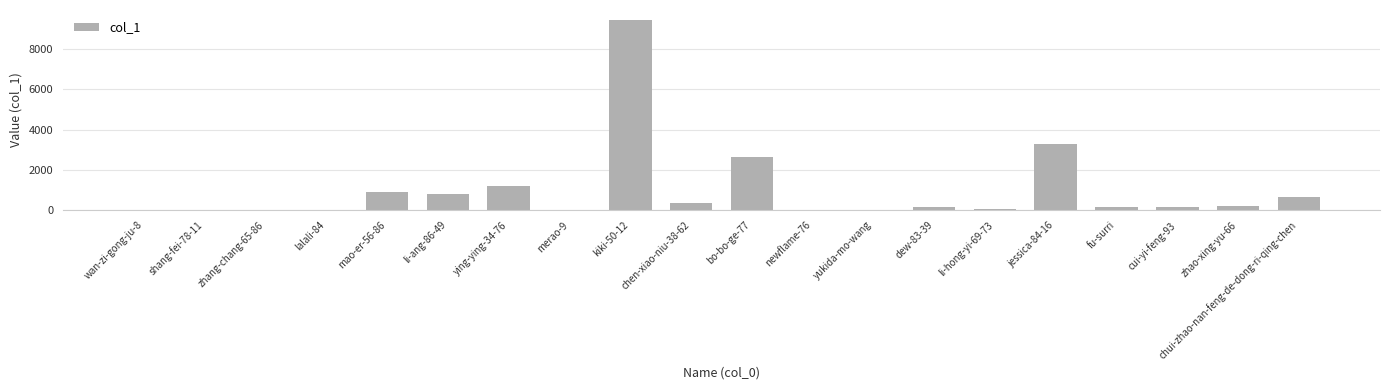

What is the sum of all values?

20059